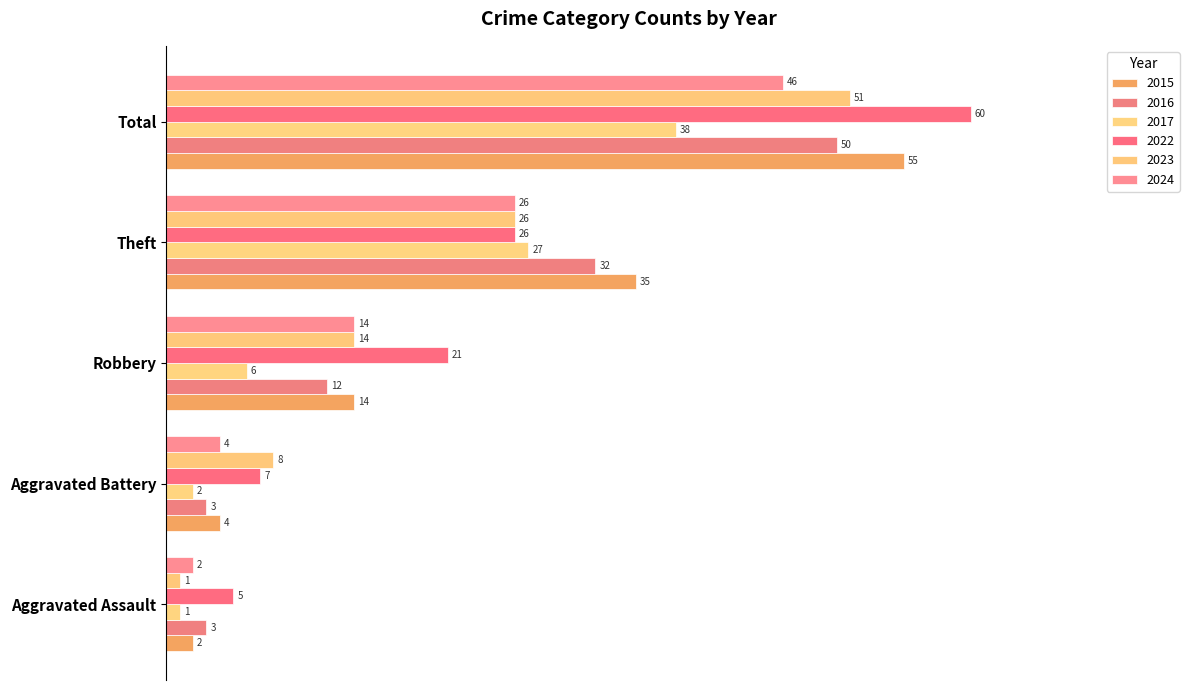

What is the sum of all 2023 values?

1.7